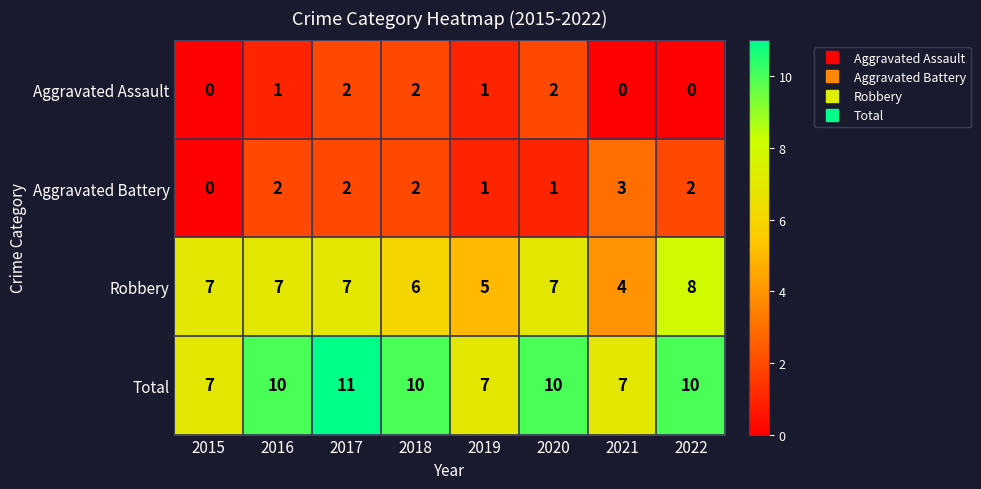

What is the sum of all Aggravated Assault values?

8